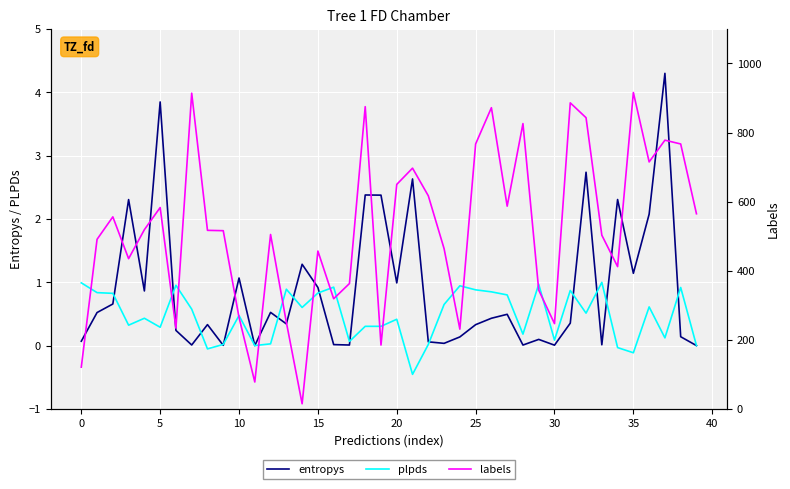

What is the highest value of the plpds series?

1.0